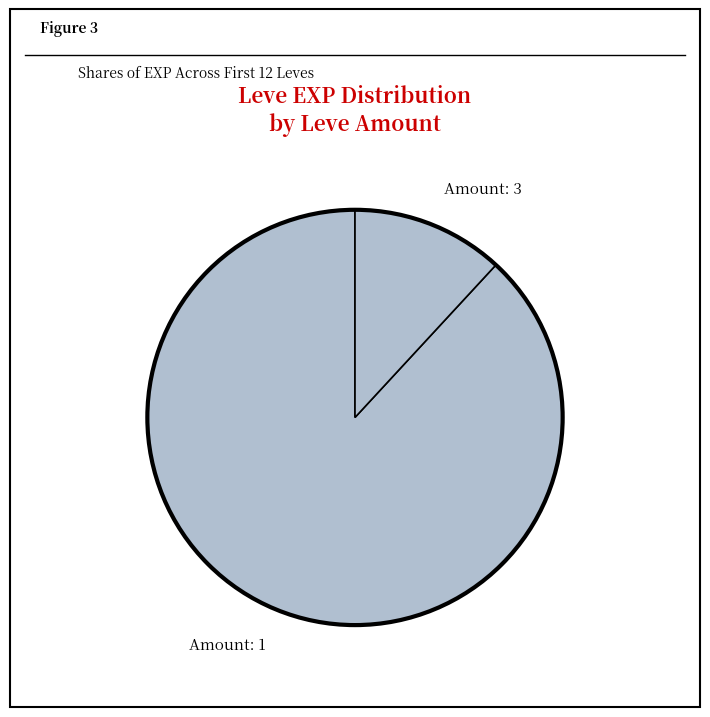

What is the ratio of the value at Amount: 1 to the value at Amount: 3?

7.4